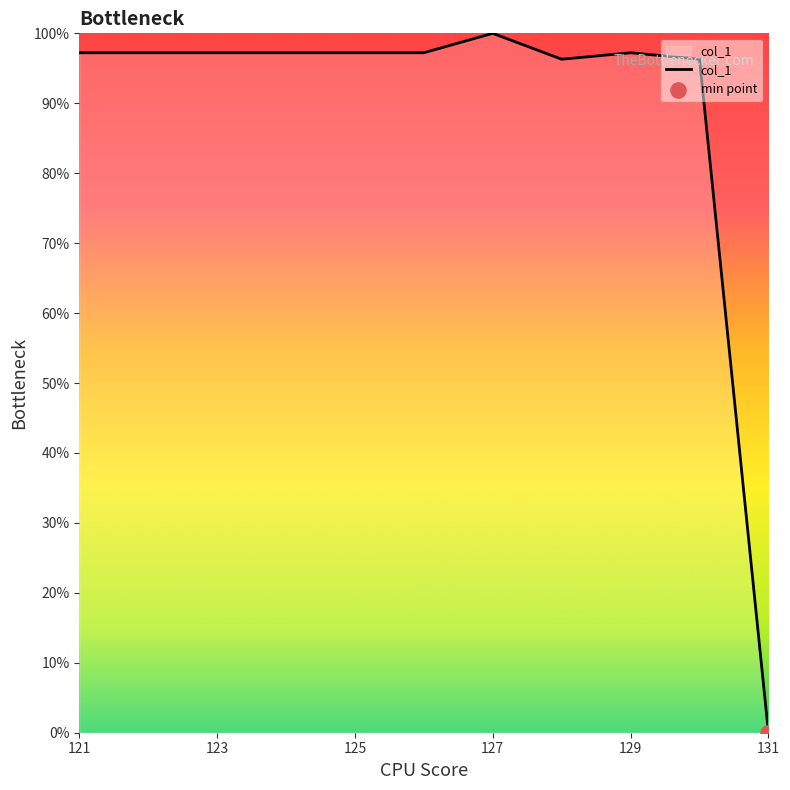

What is the difference between the maximum and minimum values?

100.0